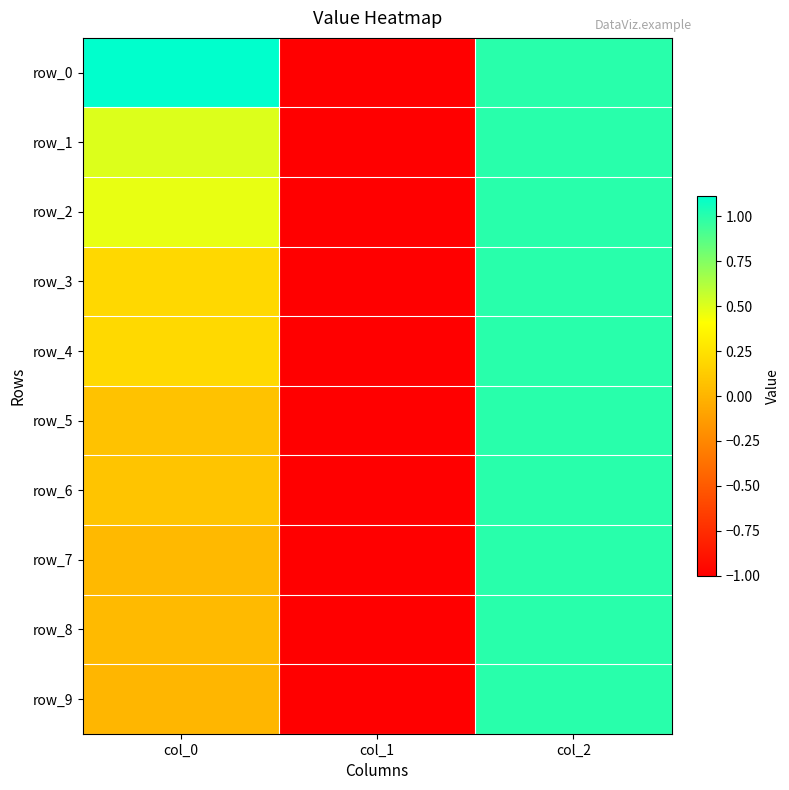

What is the difference between the row_5 values at col_0 and col_1?

1.1